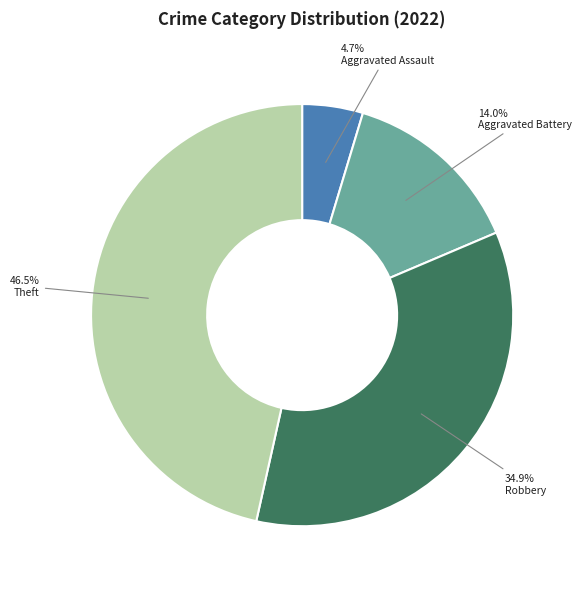

Which has a higher value, Theft or Robbery?

Theft